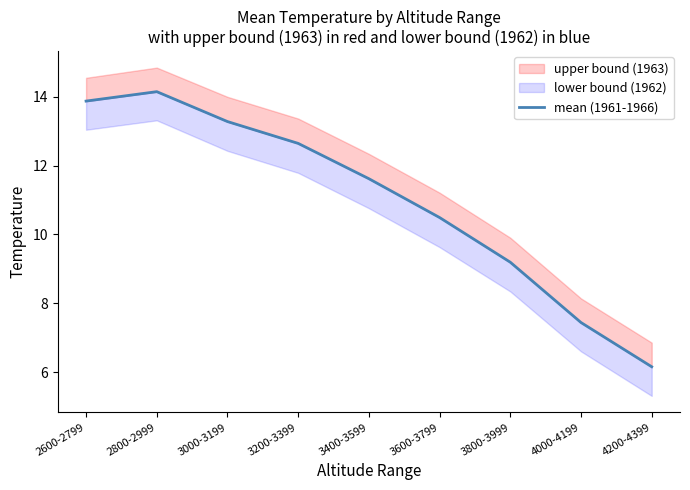

What is the label of the 5th point from the right?

3400-3599